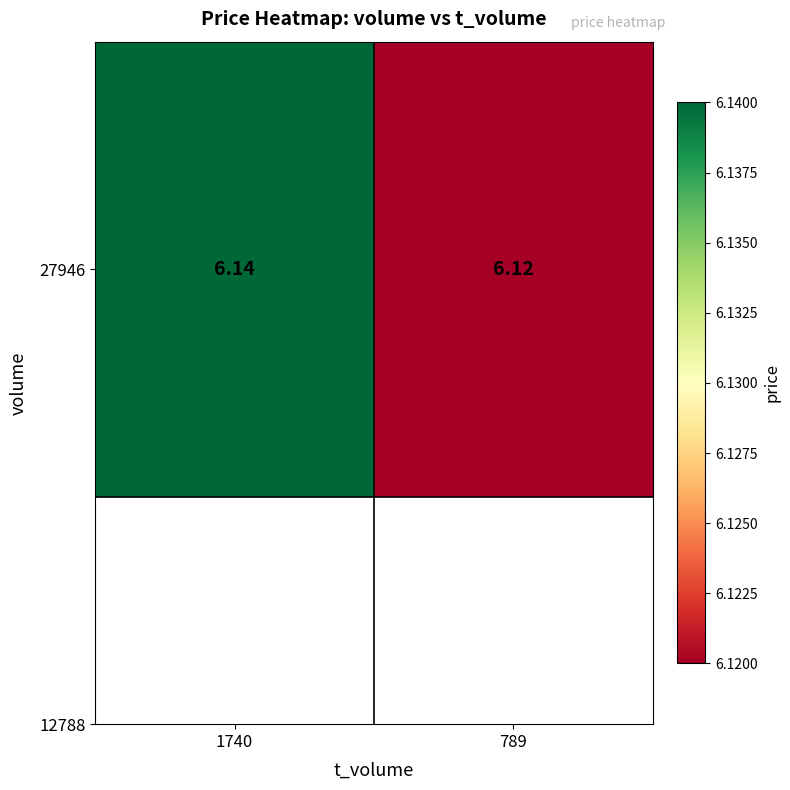

List the labels in order of value, largest first.

1740, 789